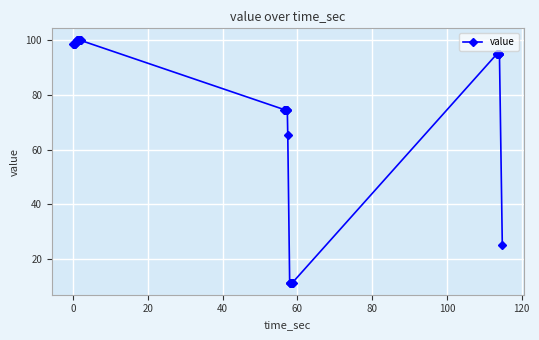

Does the chart have visible grid lines?

Yes